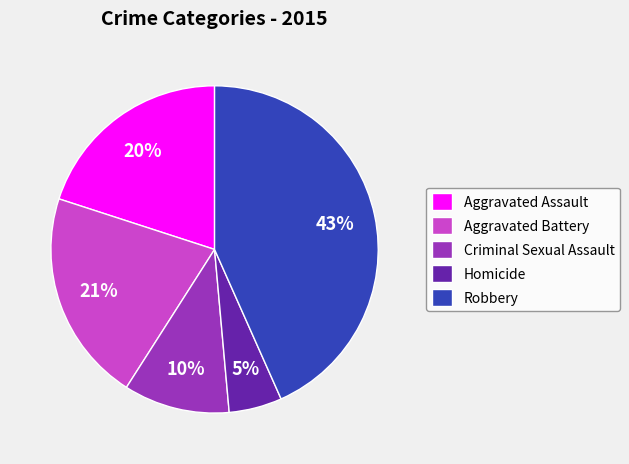

What is the smallest slice in the pie chart?

Homicide